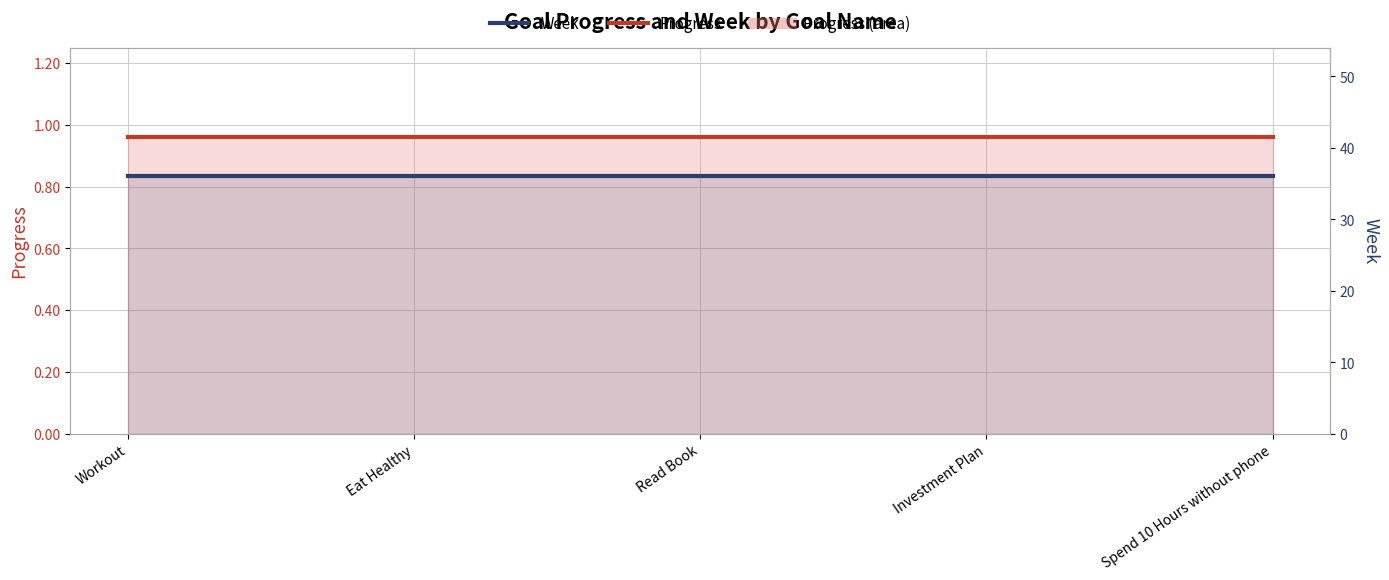

What is the approximate value of Progress at Read Book?

1.0